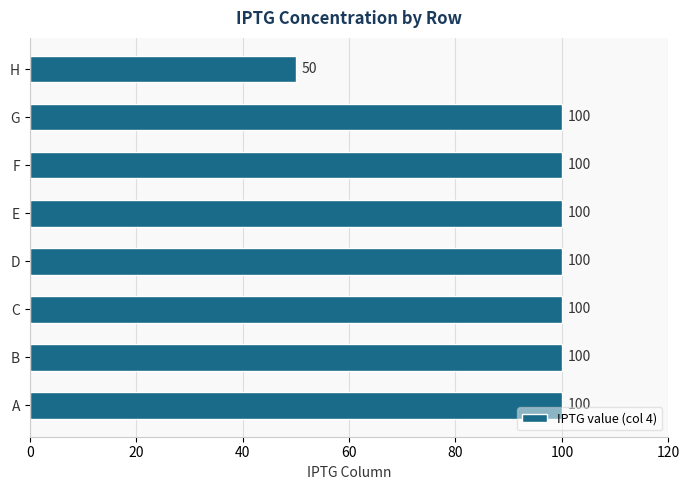

What is the ratio of the value at C to the value at D?

1.0